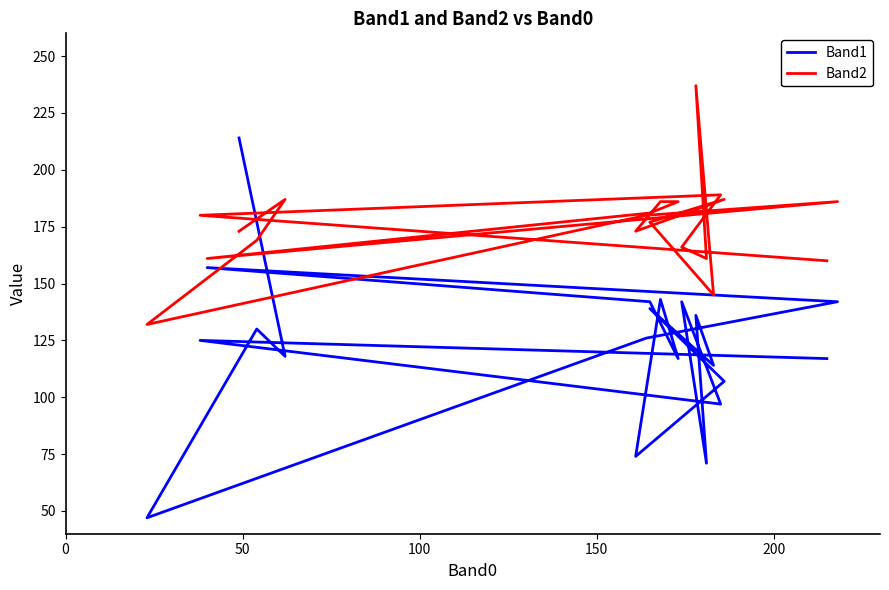

Does the chart display data point markers on the line(s)?

No